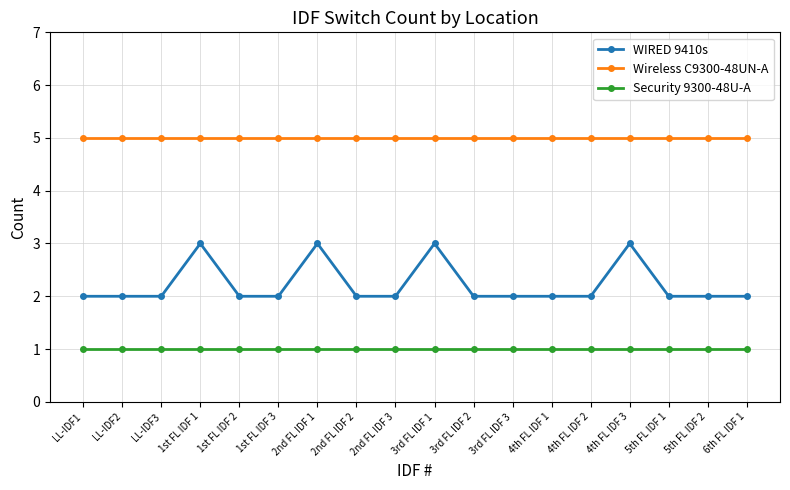

Is the value of WIRED 9410s at 6th FL IDF 1 greater than the value of Security 9300-48U-A at 1st FL IDF 1?

Yes